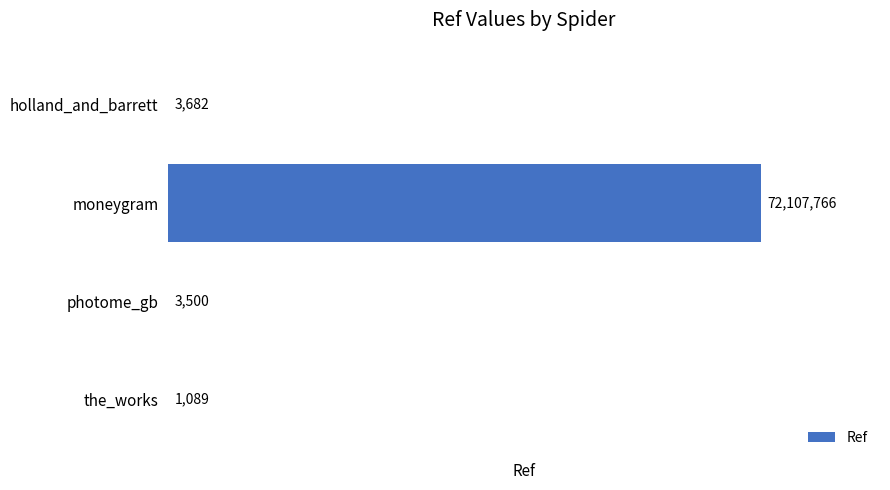

What is the greatest value displayed?

72107766